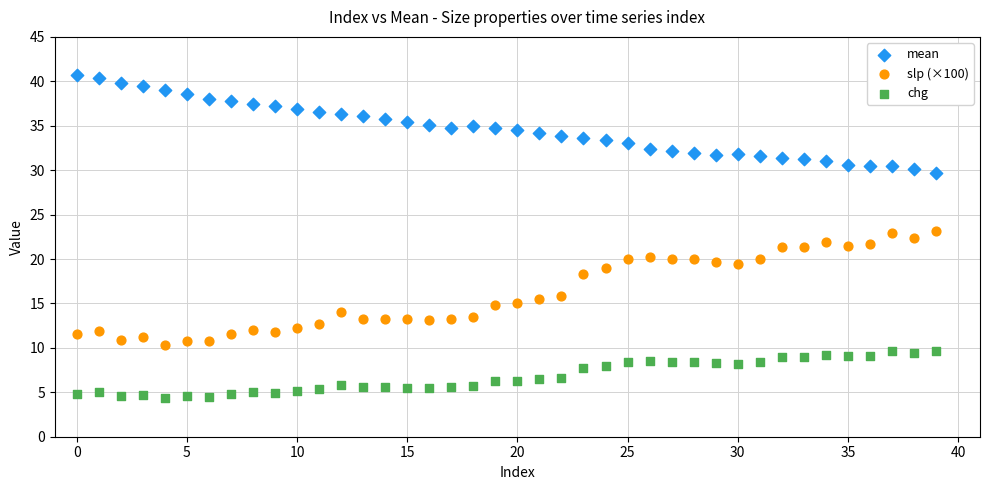

Which series contains the highest Y value?

mean